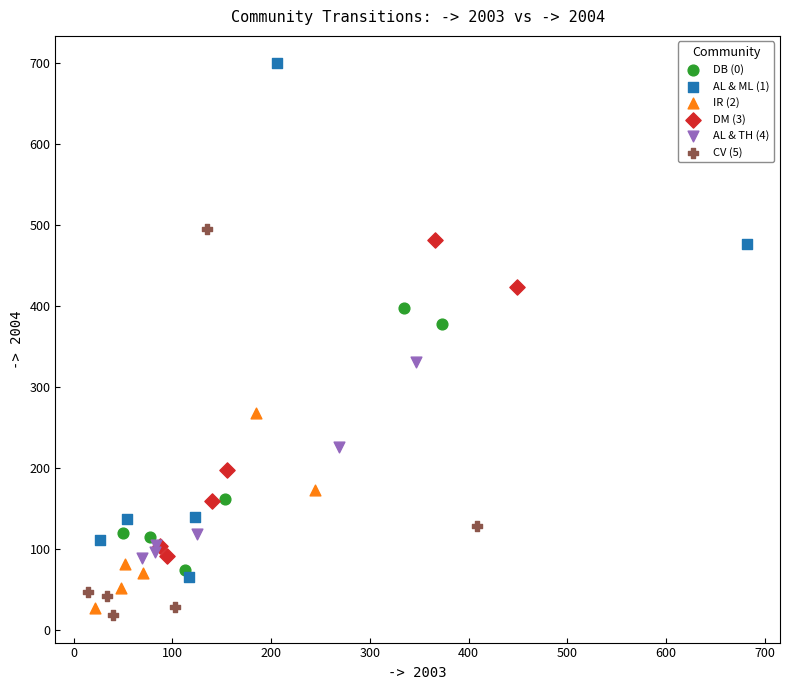

Which series has the largest Y range (max minus min)?

AL & ML (1)